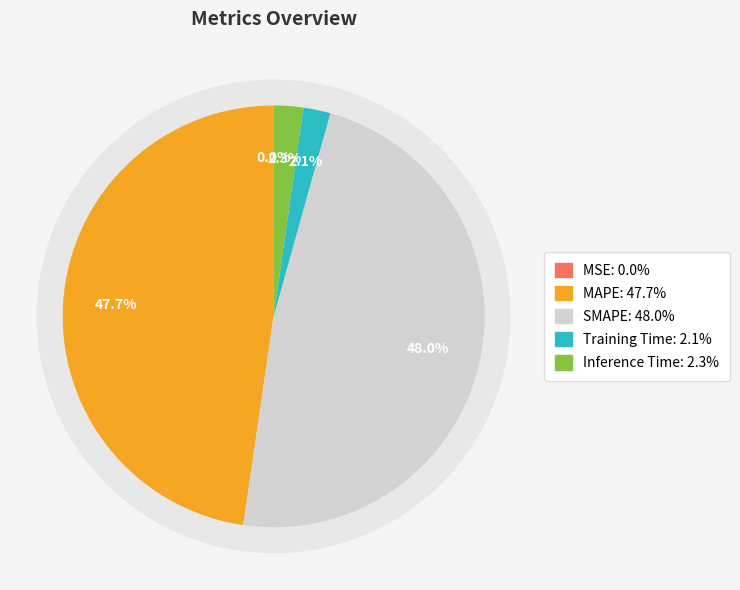

The Inference Time slice represents 1% of the pie. True or false?

False